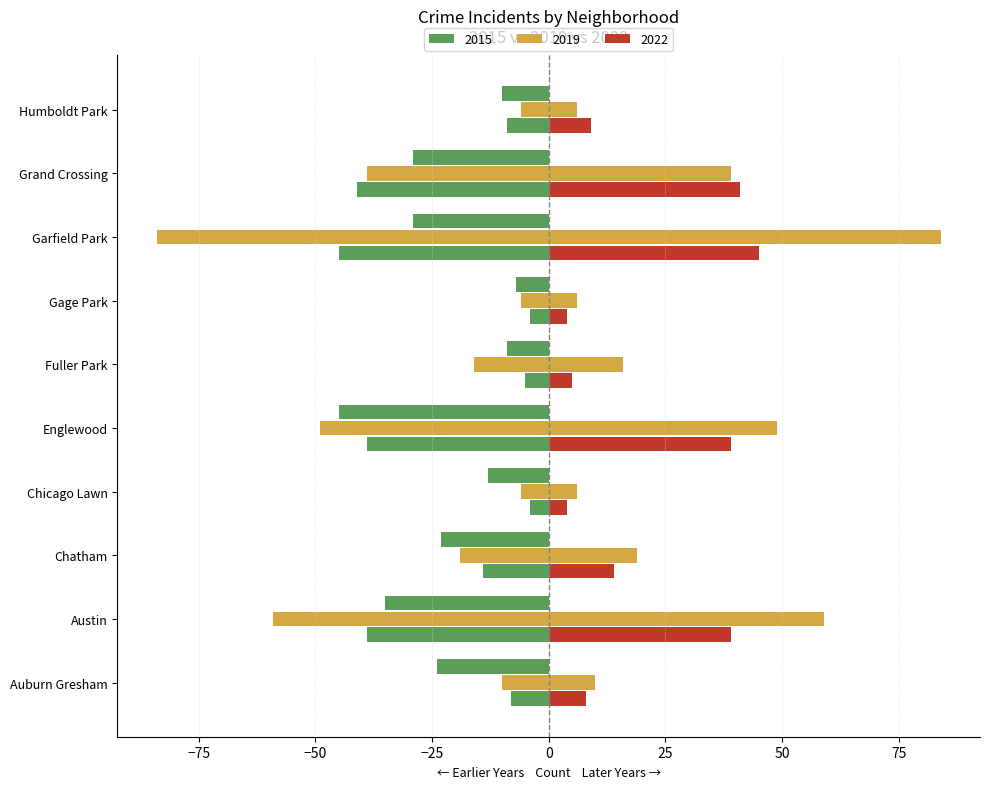

How many categories are shown in the chart?

10